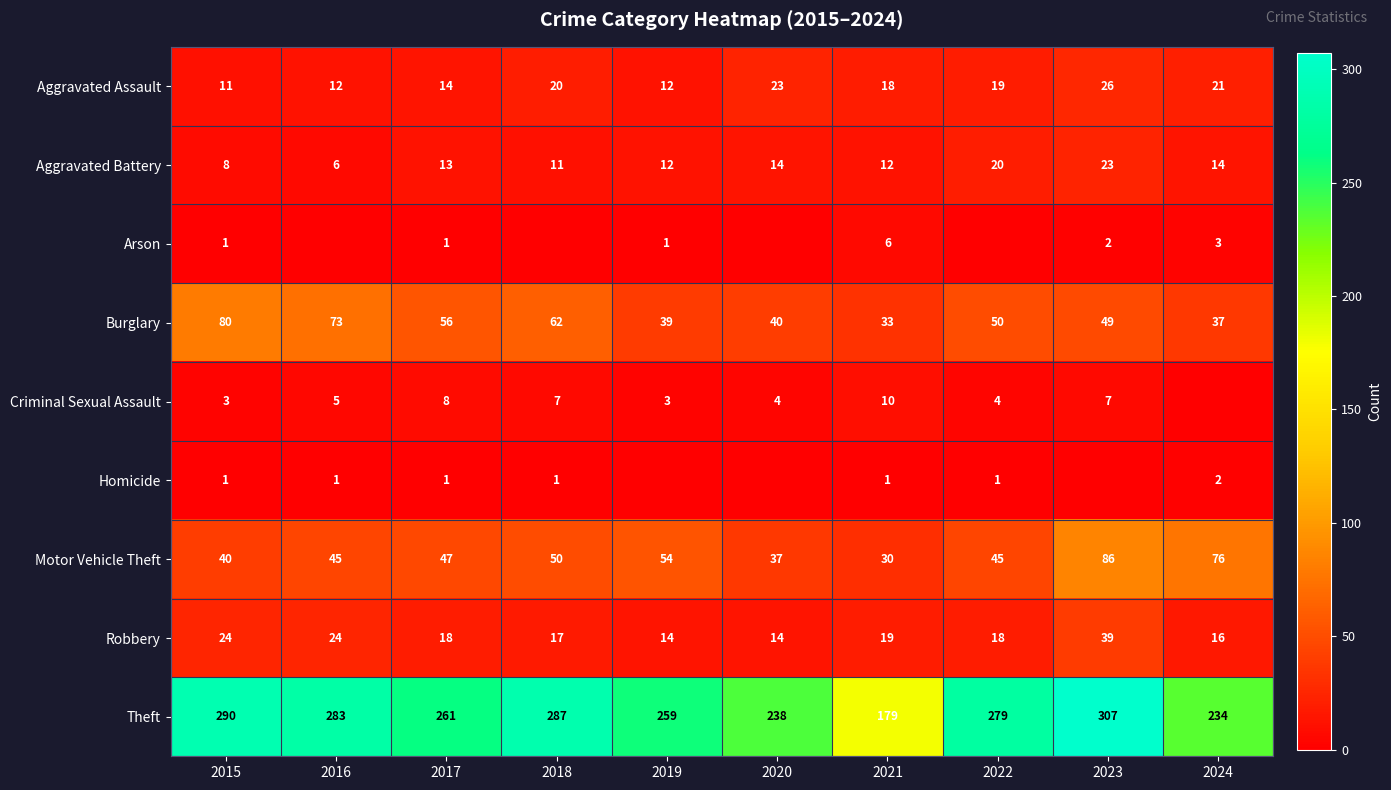

What is the difference between the maximum and minimum values in the Robbery series?

25